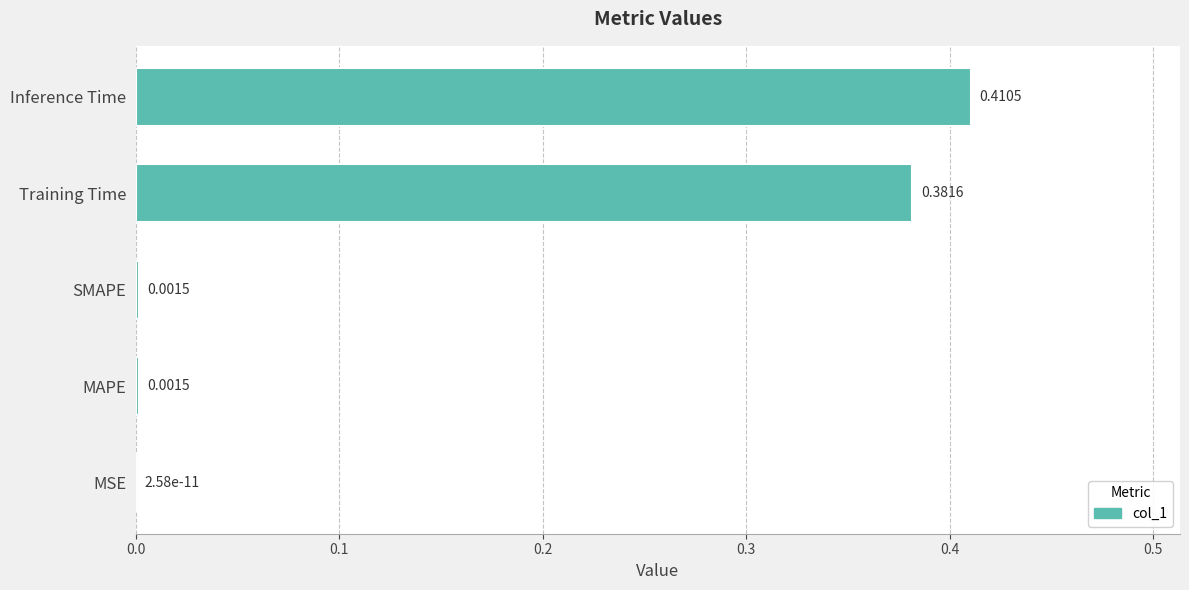

How many series are shown in this chart?

1